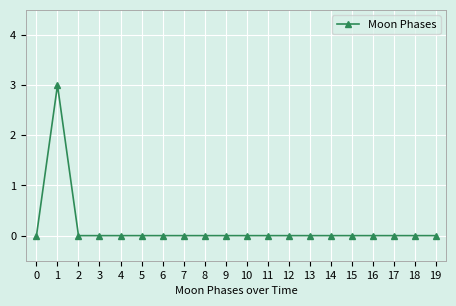

Does the chart have visible grid lines?

Yes